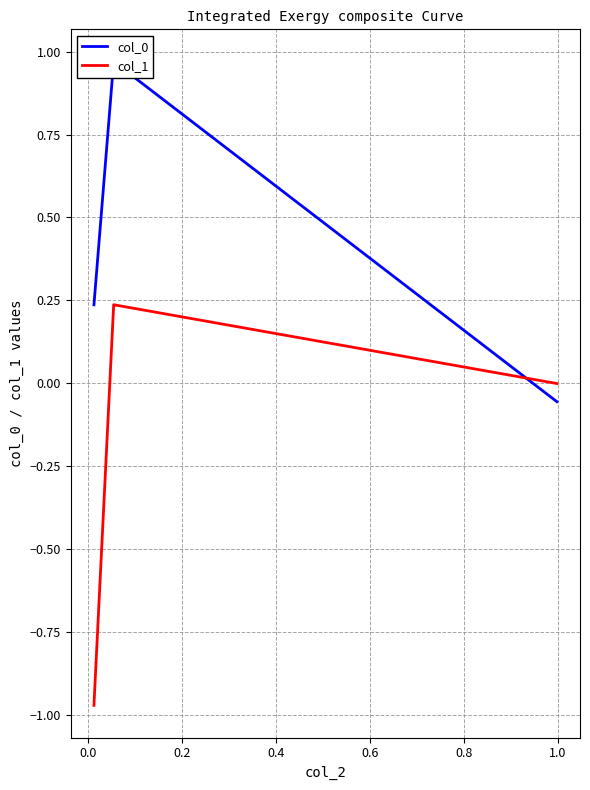

How many values in col_1 are above zero?

1